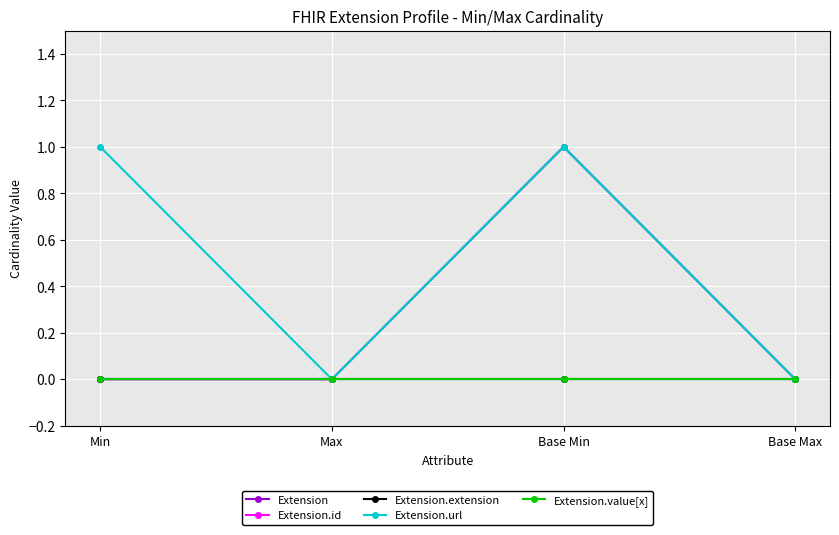

List the labels in order of Extension.extension value, largest first.

Min, Max, Base Min, Base Max